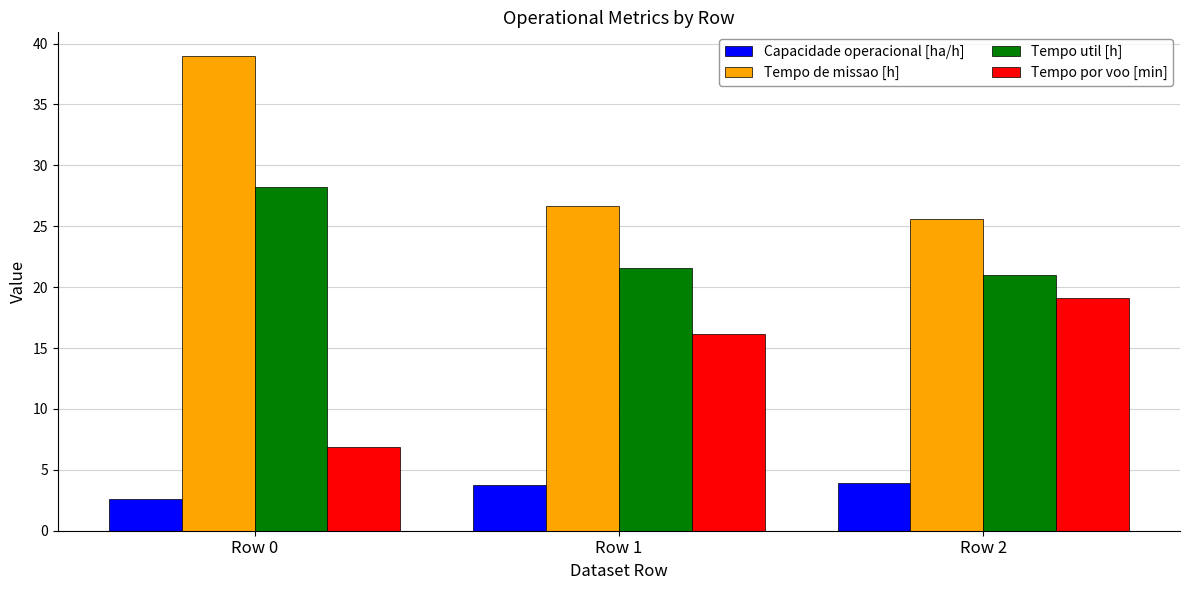

Where is Tempo por voo [min] nearest to the value 13?

Row 1